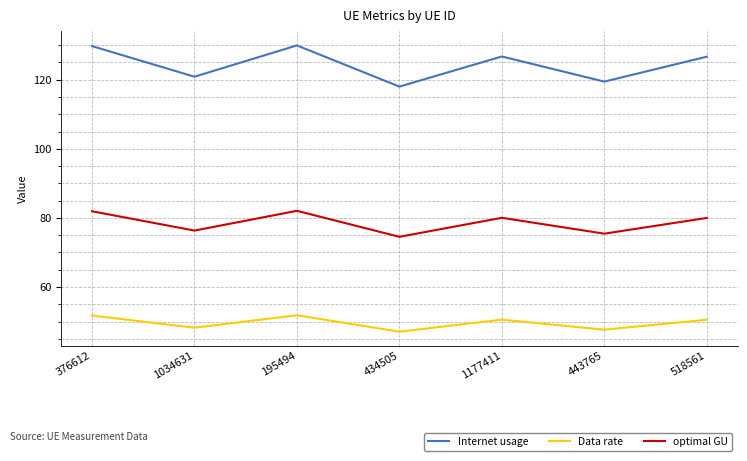

What position from the left is 443765?

6